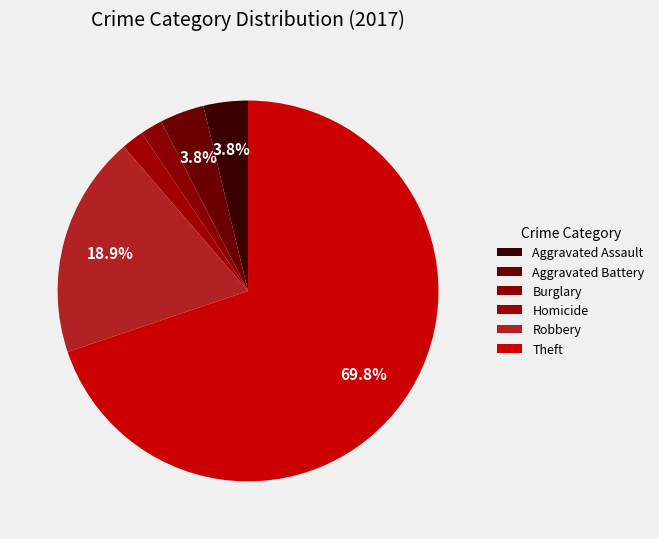

The Aggravated Assault slice represents 1% of the pie. True or false?

False